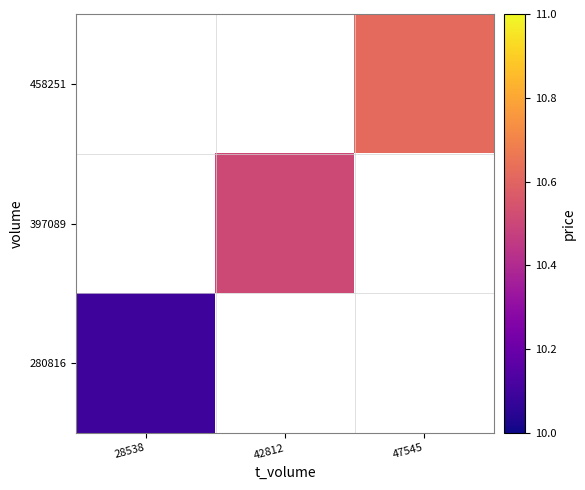

List the labels in order of 397089 value, smallest first.

28538, 42812, 47545